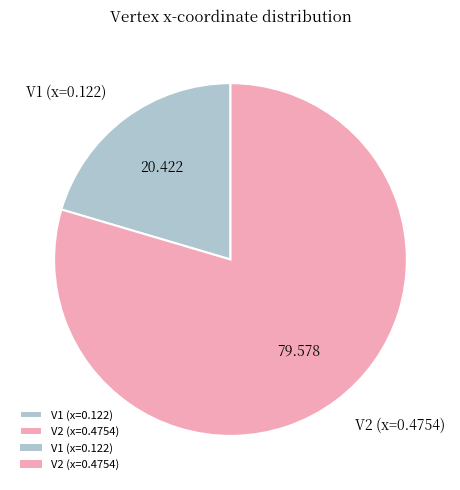

Does V2 (x=0.4754) account for over 50% of the chart?

Yes